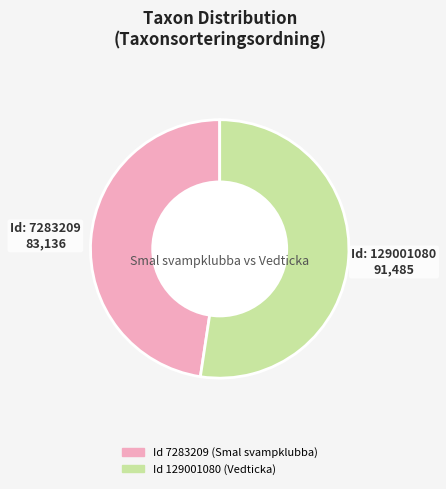

Is there a majority slice in this chart?

Yes